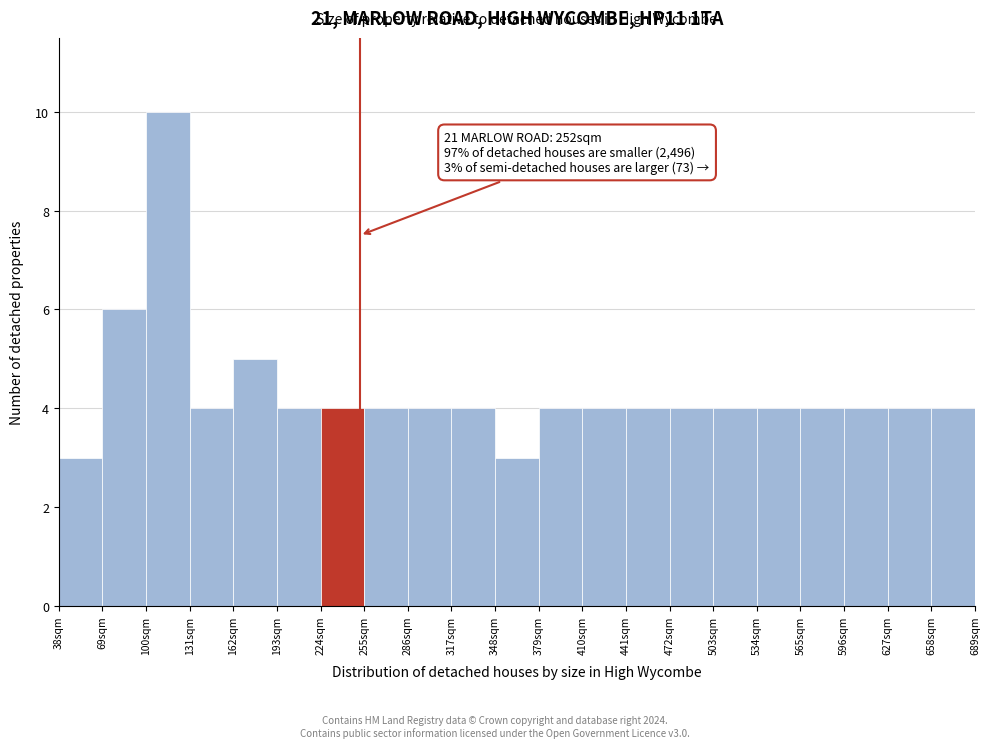

Over which range of the x-axis is the bar tallest?

100 to 131